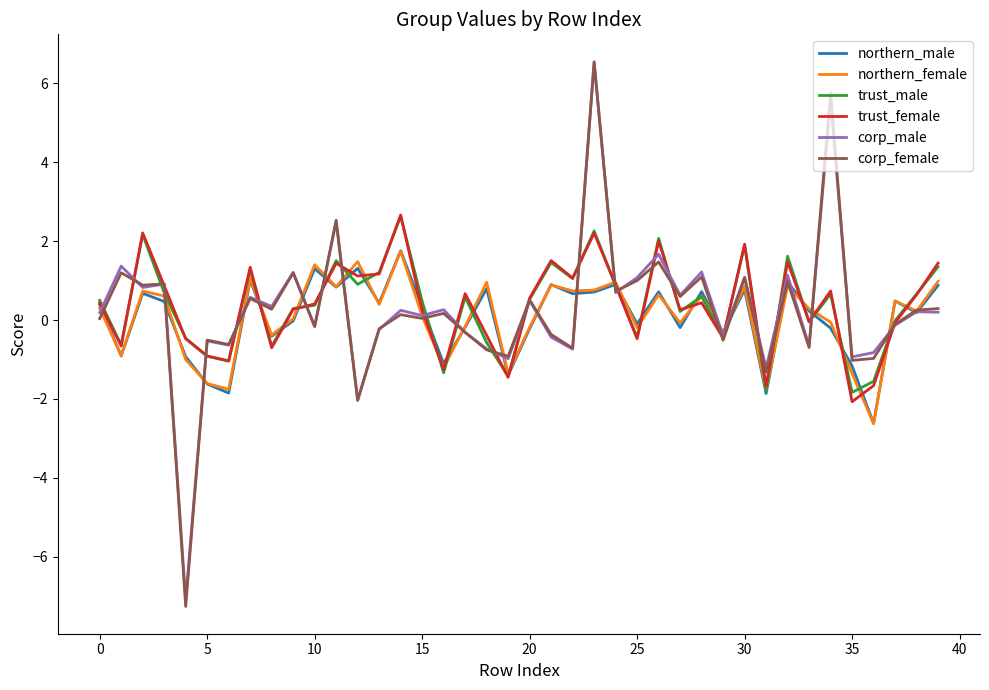

Which series has the widest spread of values?

corp_female